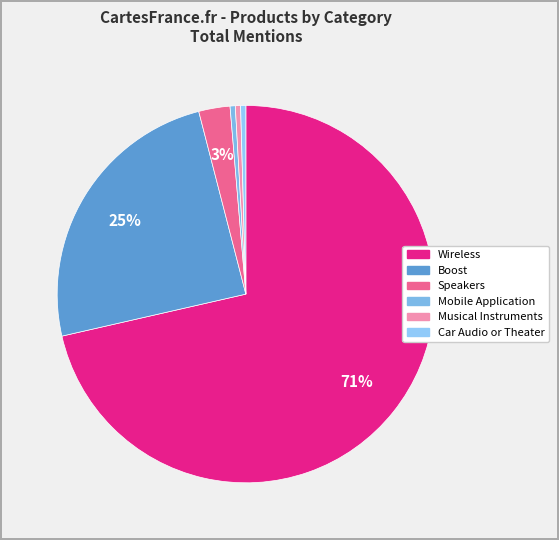

To the nearest percent, what percentage of the pie is Boost?

25%